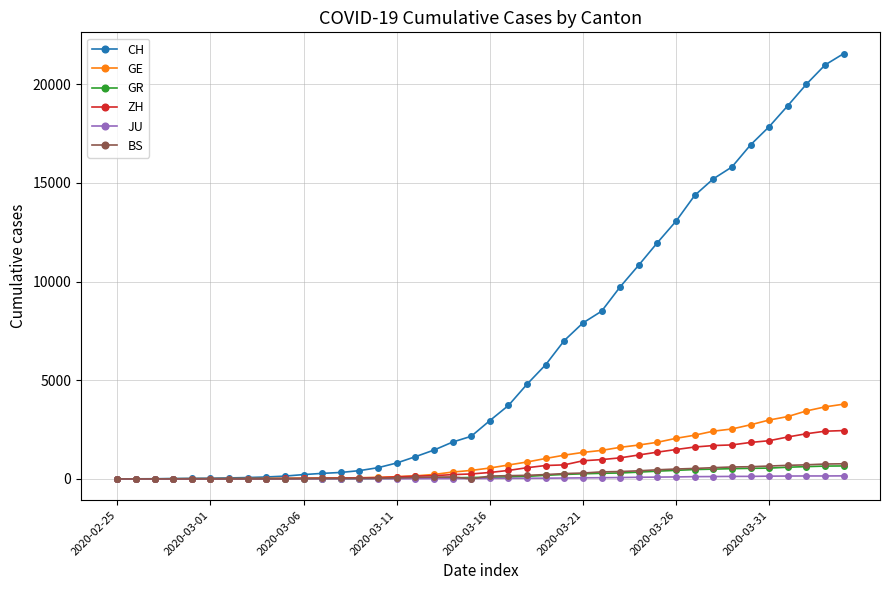

What is the maximum value for BS?

767